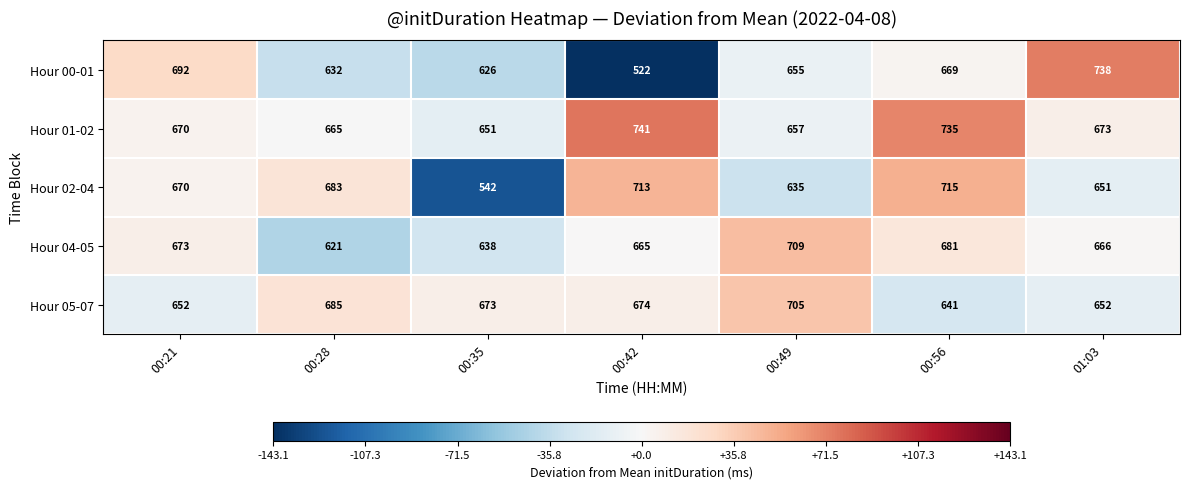

Which series has the largest total across all categories?

Hour 01-02